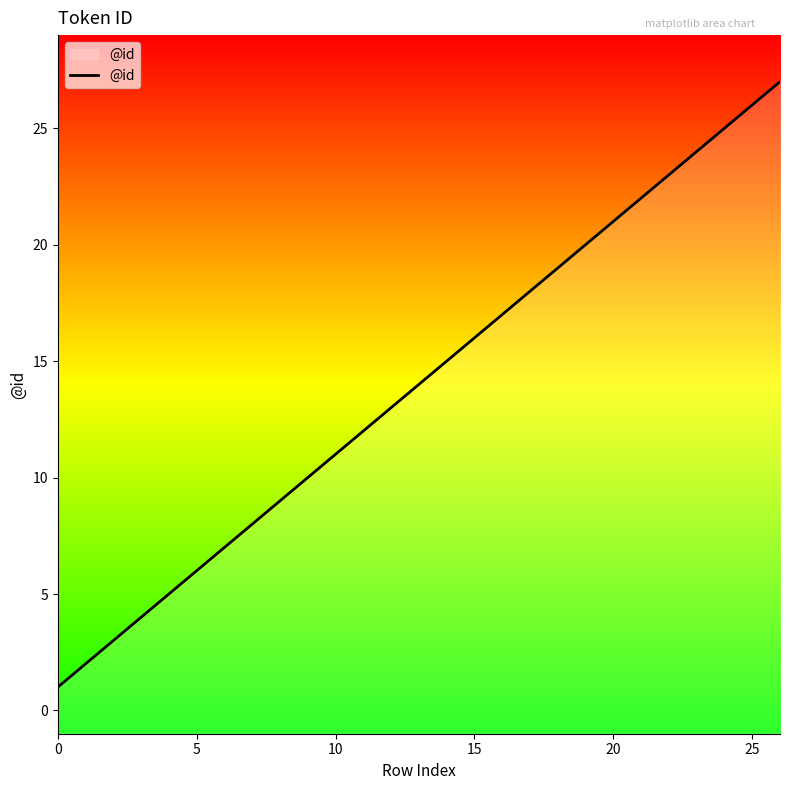

How many lines are shown in the chart?

1